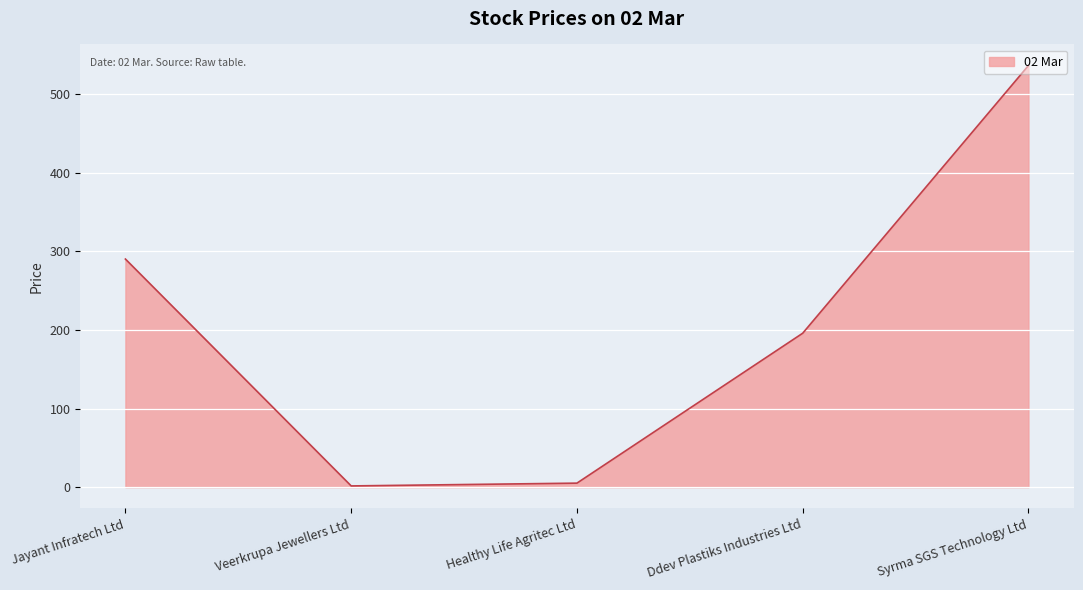

What is the difference between the second highest and second lowest values?

284.9